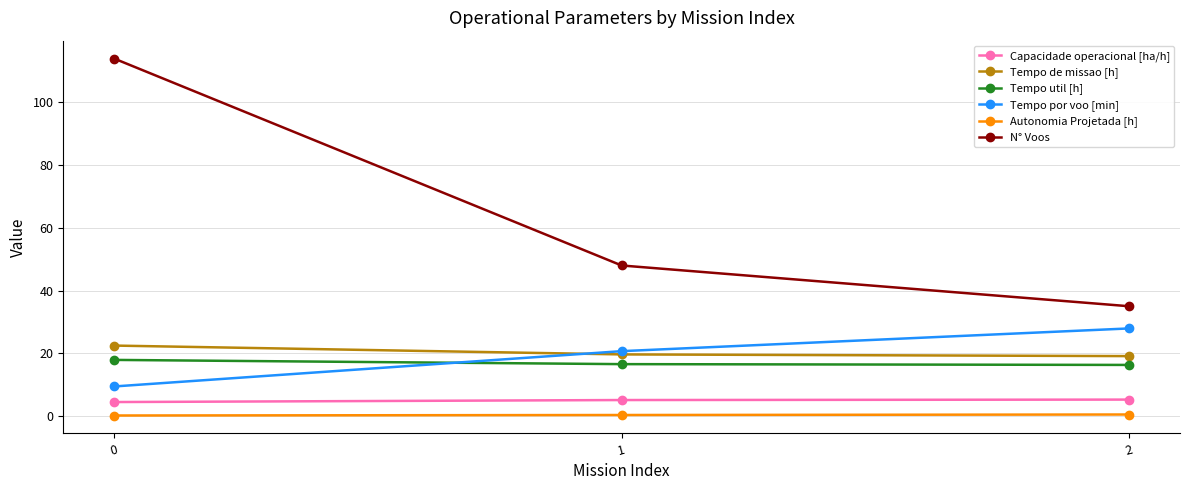

Between 1 and 2, which series saw the biggest shift?

N° Voos